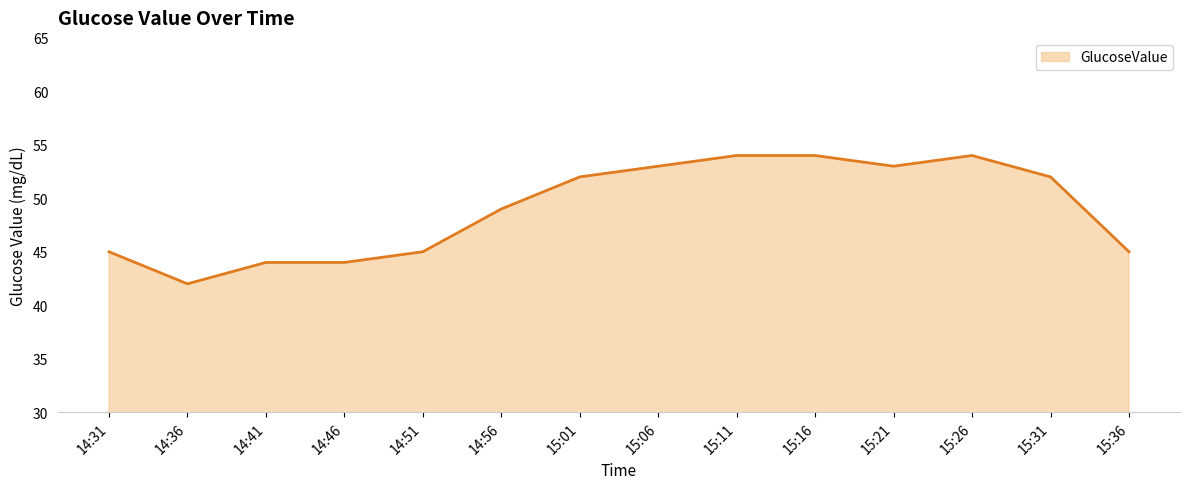

What is the smallest value displayed?

42